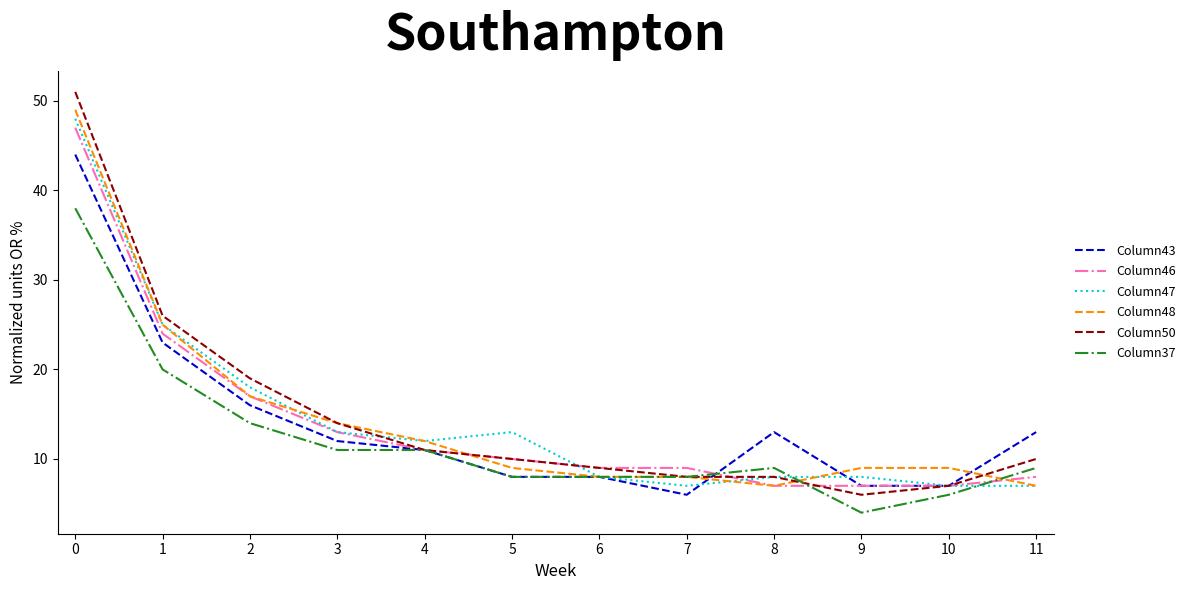

At which label is Column50 closest to 28?

1